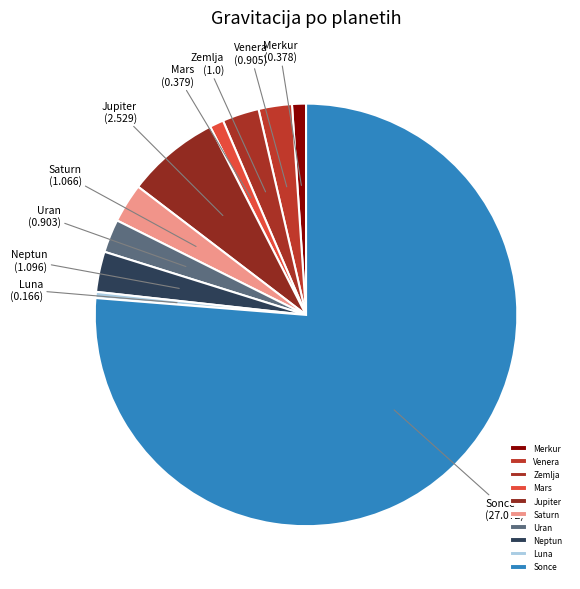

Which category has the biggest portion of the pie?

Sonce